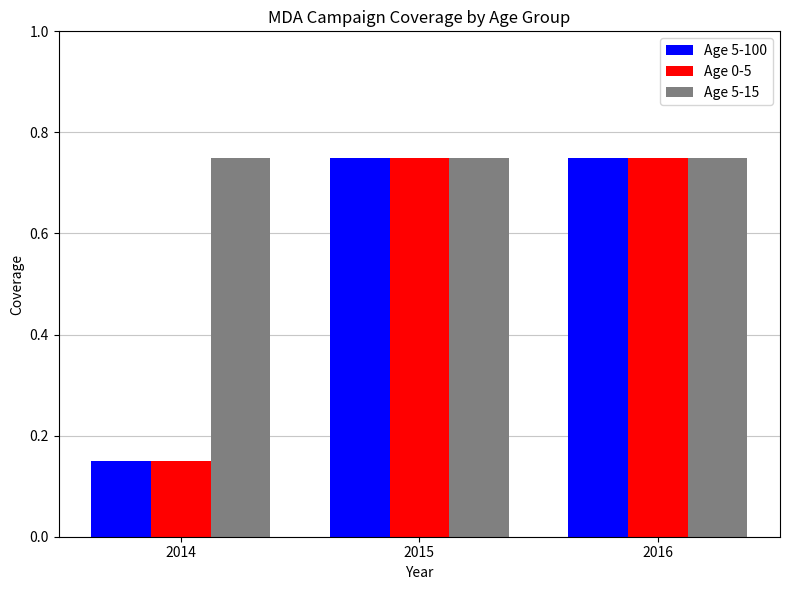

True or false: Age 5-15 has a value of 1.1 at 2015.

False